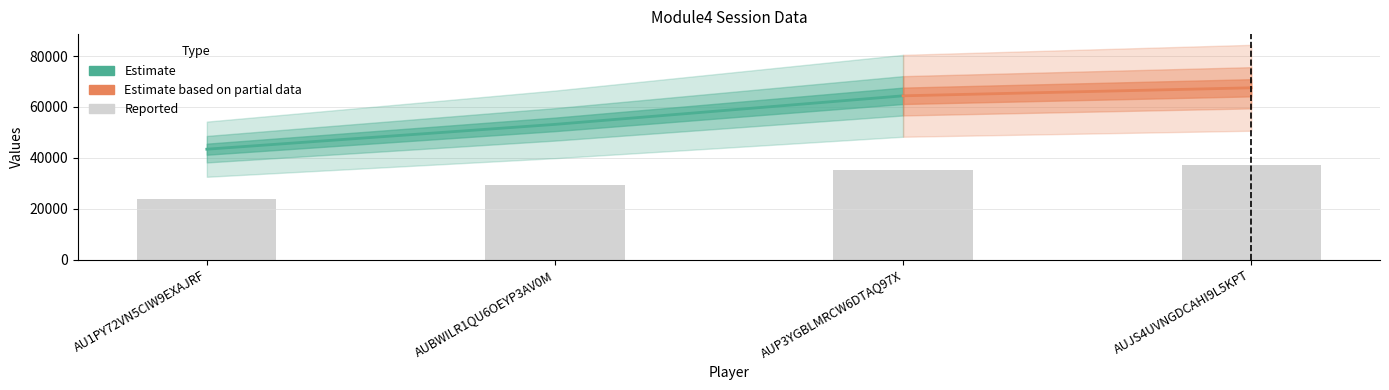

What is the difference between the second highest and minimum values?

11540.7